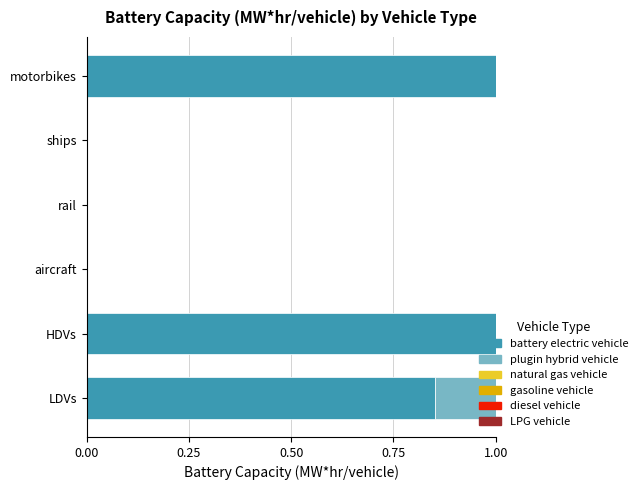

What is the sum of the battery electric vehicle values at motorbikes and HDVs?

2.0